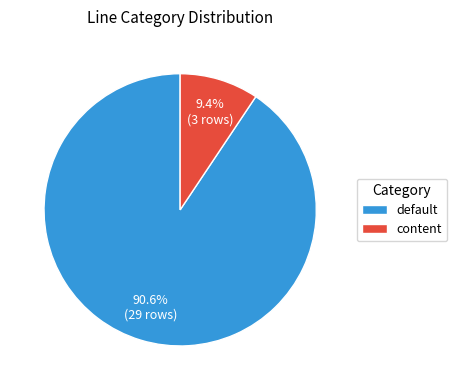

What is the majority slice?

default